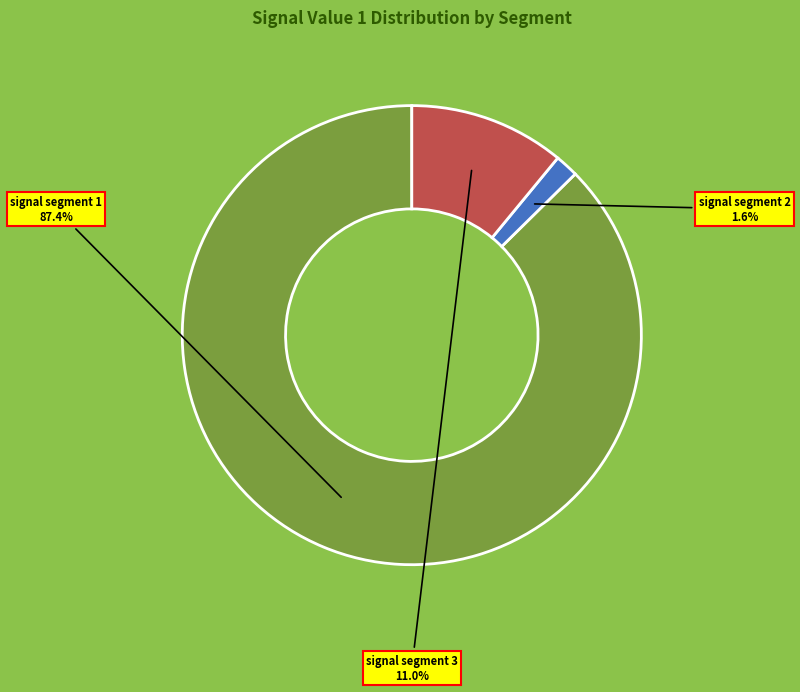

To the nearest percent, what percentage of the pie is signal segment 2?

2%